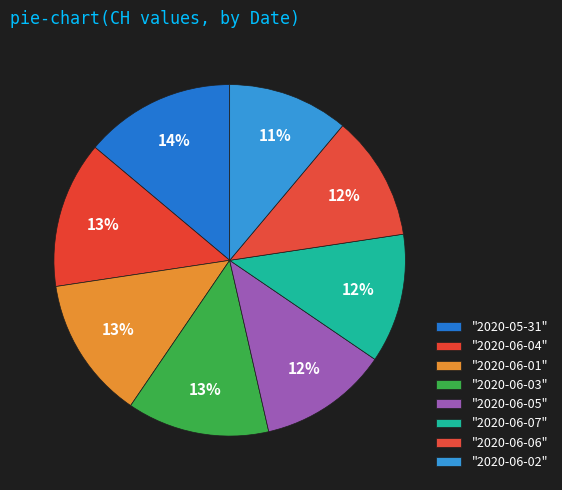

What is the largest slice in the pie chart?

2020-05-31